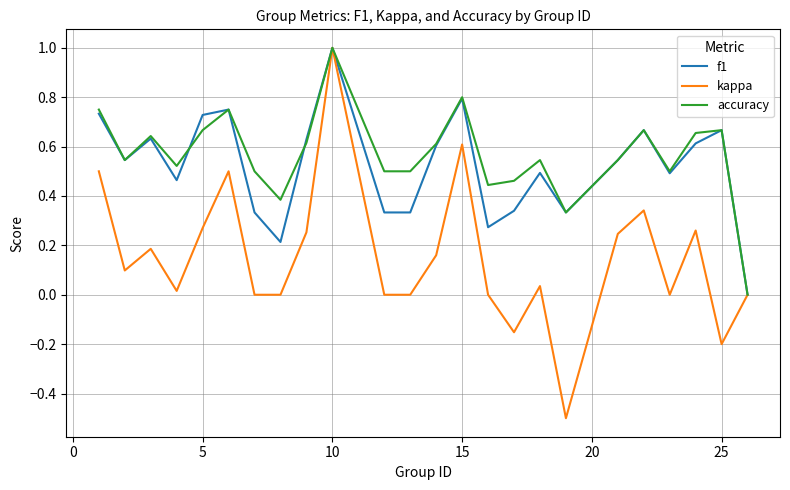

What is the highest value of the kappa series?

1.0